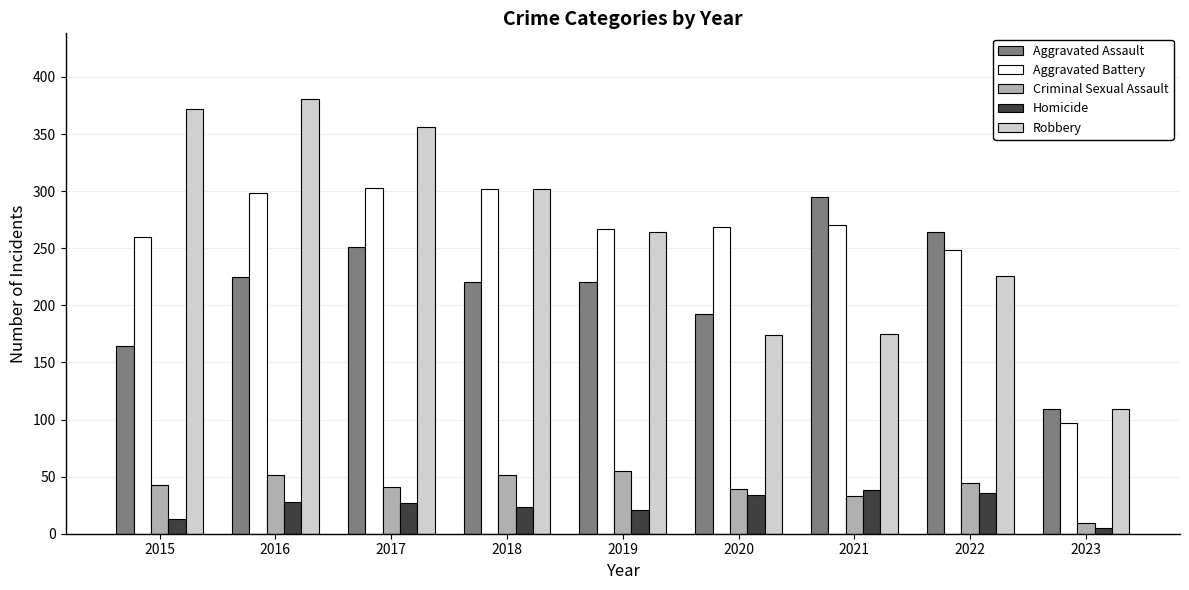

What is the minimum value shown in the chart?

5